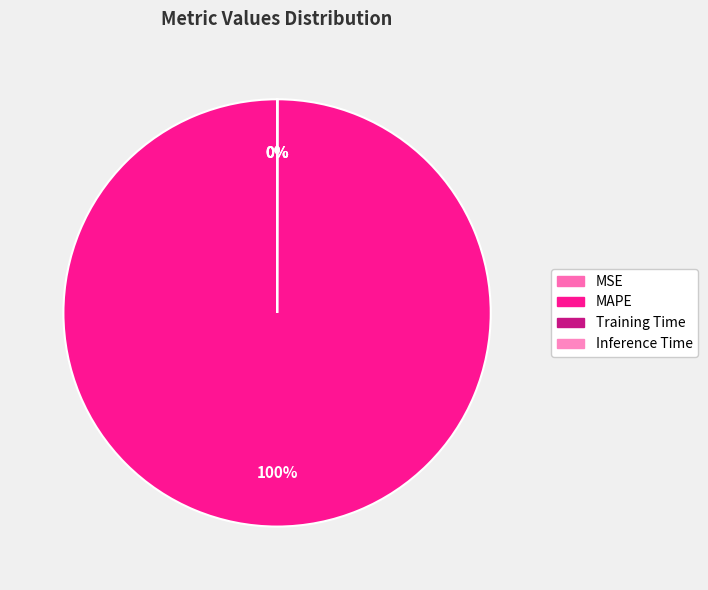

To the nearest percent, what is the average slice percentage?

25%